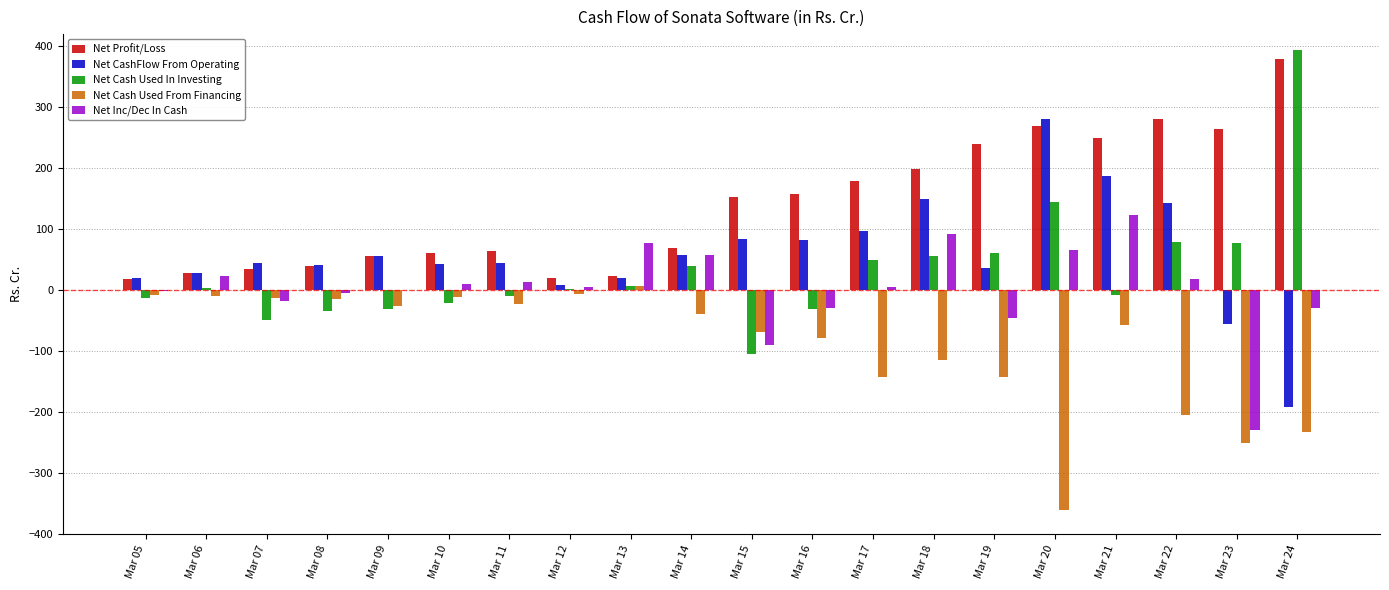

What value does the Net Inc/Dec In Cash series have at Mar 07?

-17.4